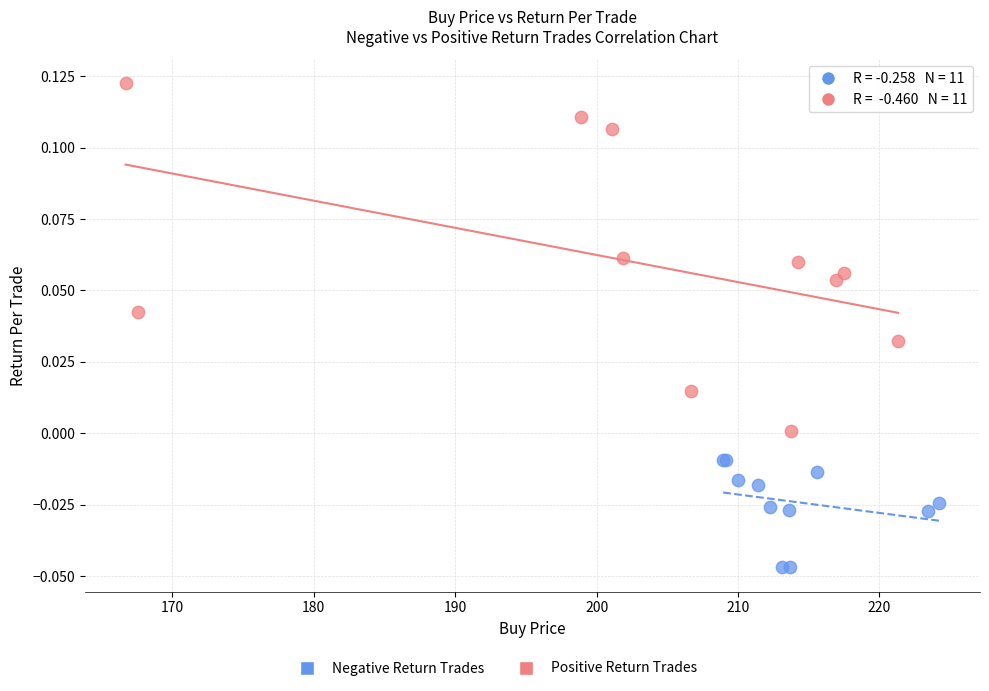

Which series reaches the maximum Y coordinate?

Positive Return Trades